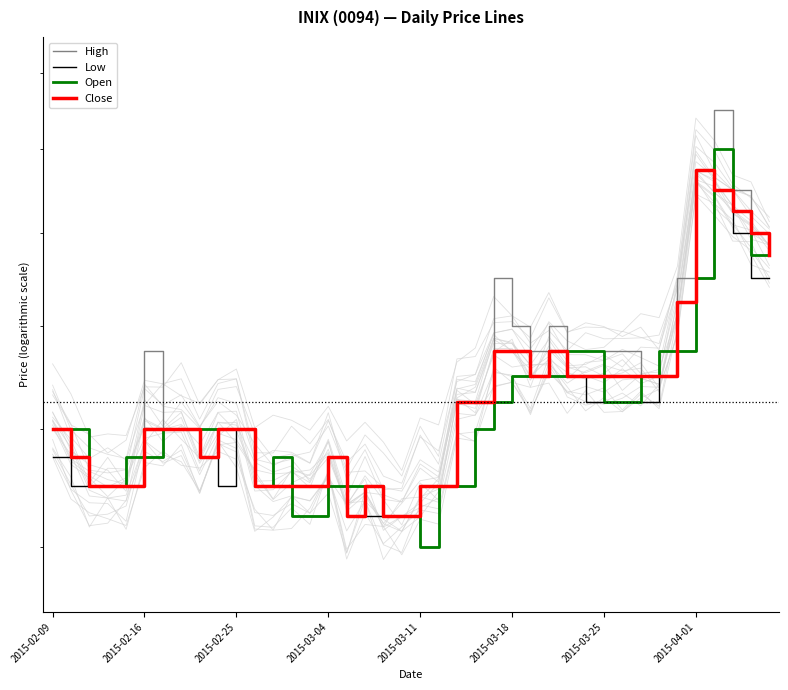

How many interior local peaks does the Open series have?

2